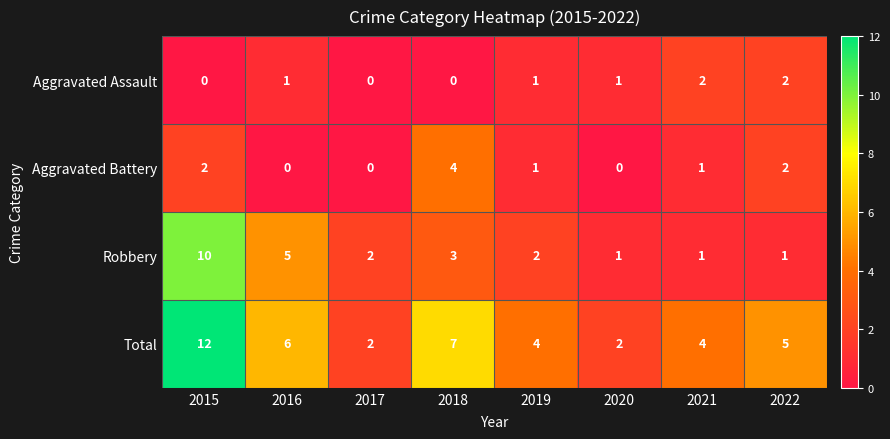

Which series changed the most between 2015 and 2018?

Robbery